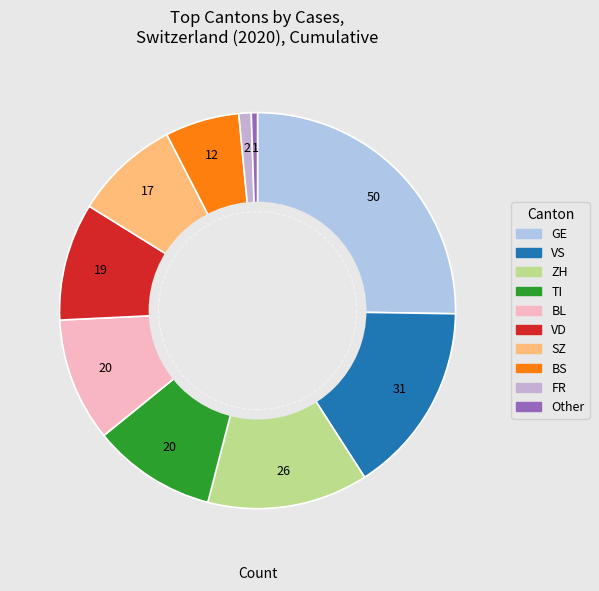

What is the largest slice in the pie chart?

GE